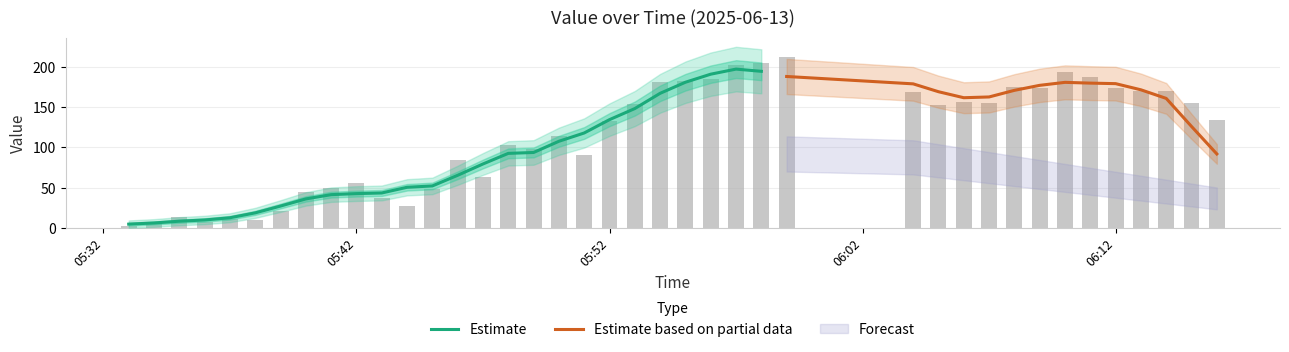

Which has a higher value, 2025-06-13 05:59:00 or 2025-06-13 05:41:00?

2025-06-13 05:59:00